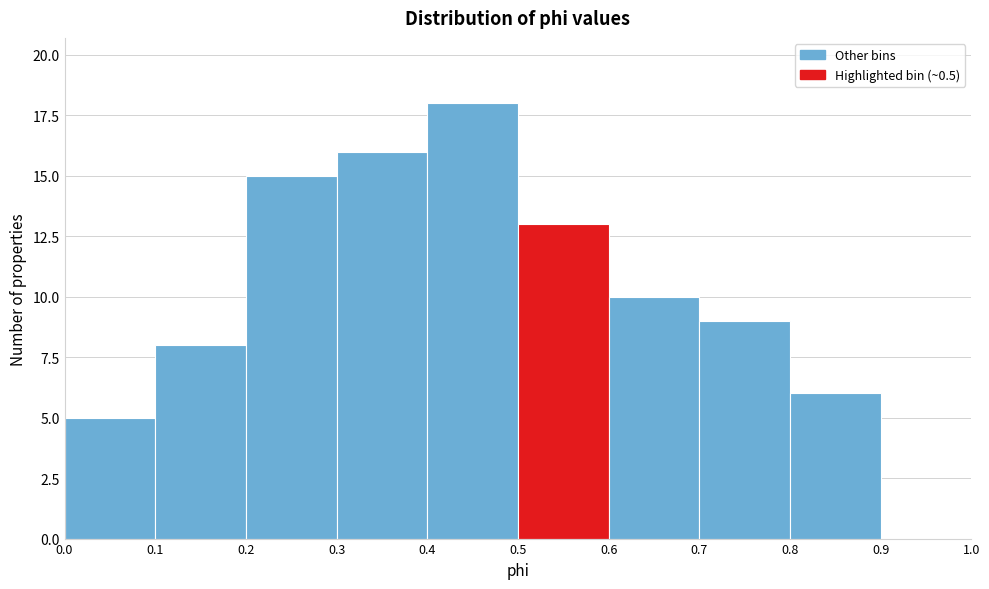

Reading left to right, list every bar in this chart as the range it spans on the x-axis followed by its height. The values are not printed on the chart, so give them approximately, as read against the axis.

0.0 to 0.1: 5
0.1 to 0.2: 8
0.2 to 0.3: 15
0.3 to 0.4: 16
0.4 to 0.5: 18
0.5 to 0.6: 13
0.6 to 0.7: 10
0.7 to 0.8: 9
0.8 to 0.9: 6
0.9 to 1.0: 0